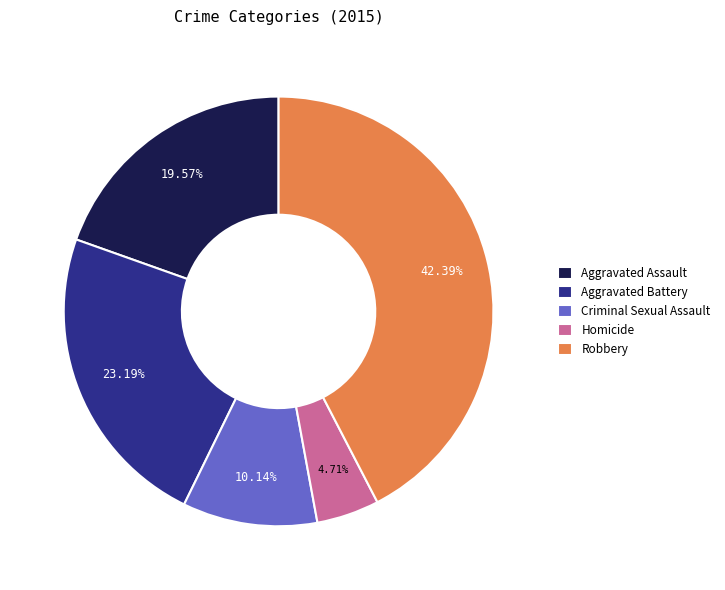

What percentage is NOT represented by Aggravated Assault?

80.4%